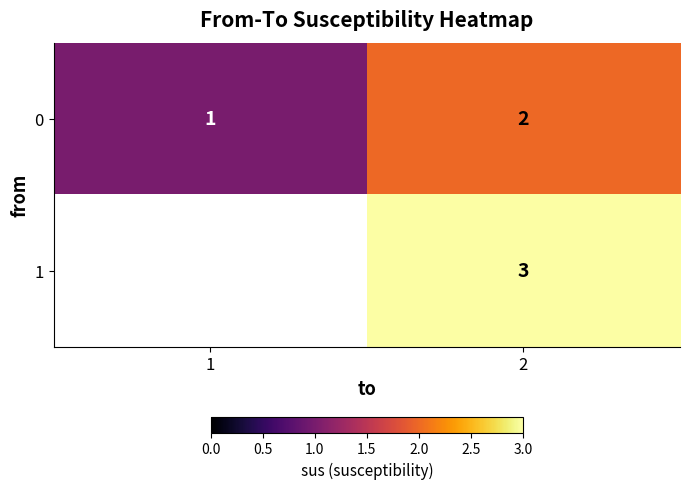

At how many categories does at least one series exceed 2?

1